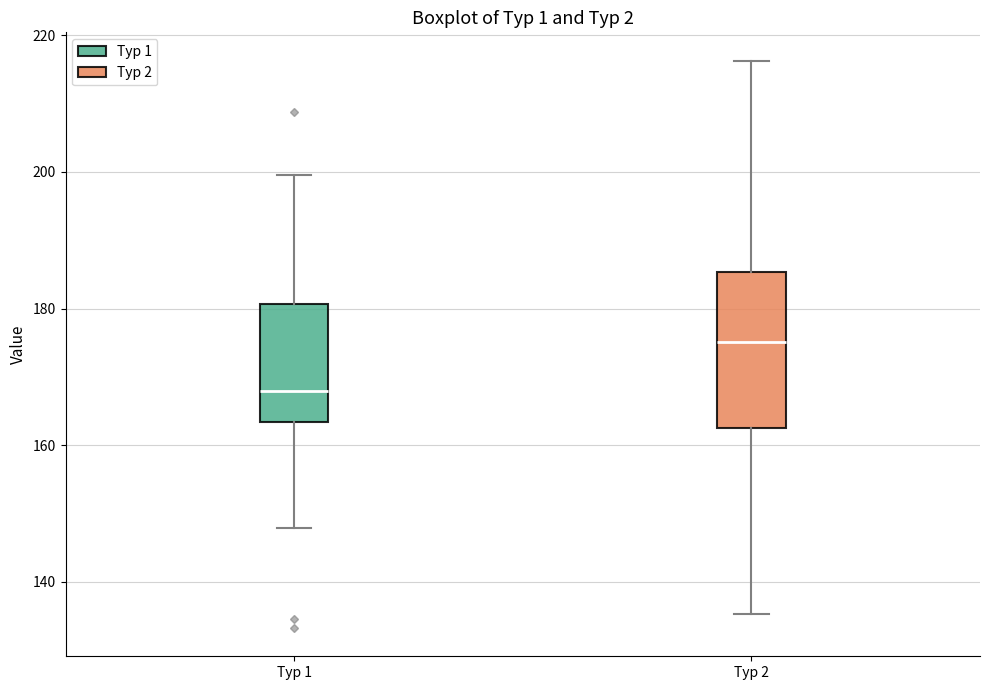

Which box's median line is the lowest?

Typ 1